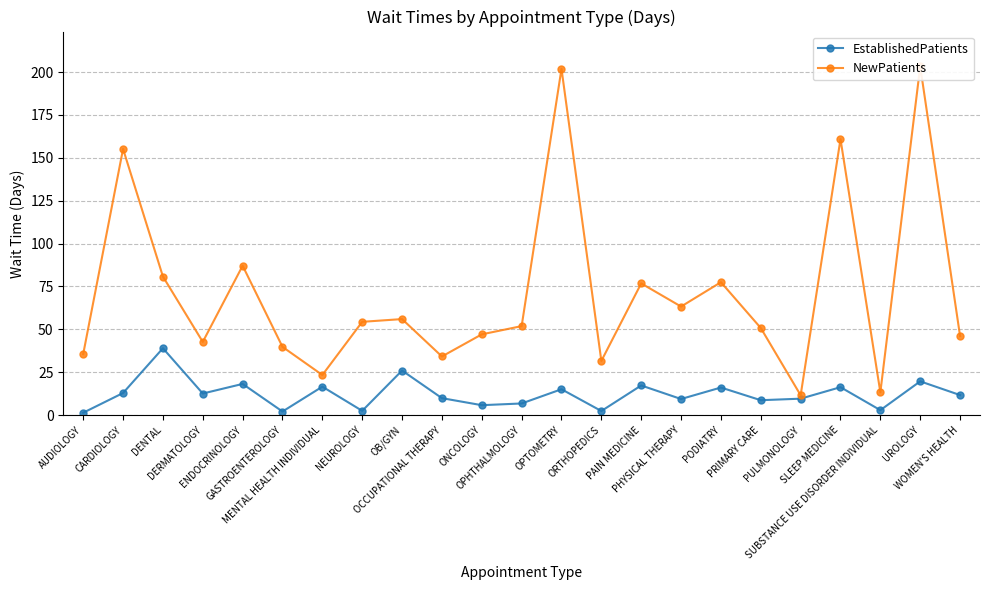

True or false: EstablishedPatients has more than 1 points higher than both neighbors.

True